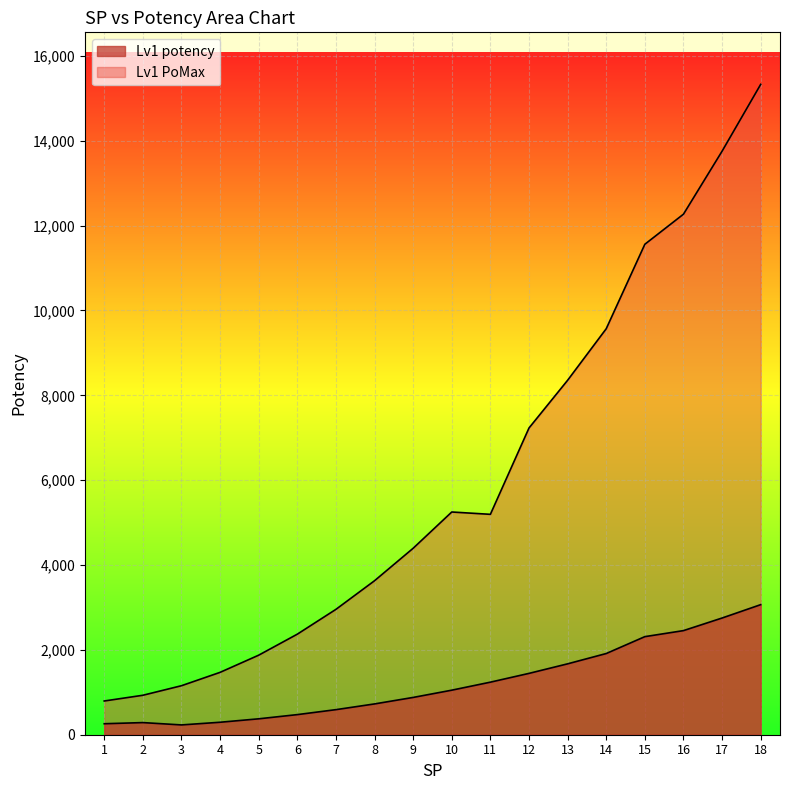

In Lv1 PoMax, how many points are higher than both neighbors (excluding endpoints)?

1